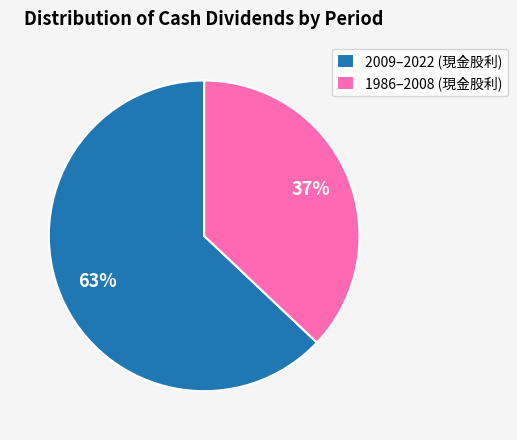

Which has a higher value, 2009–2022 (現金股利) or 1986–2008 (現金股利)?

2009–2022 (現金股利)